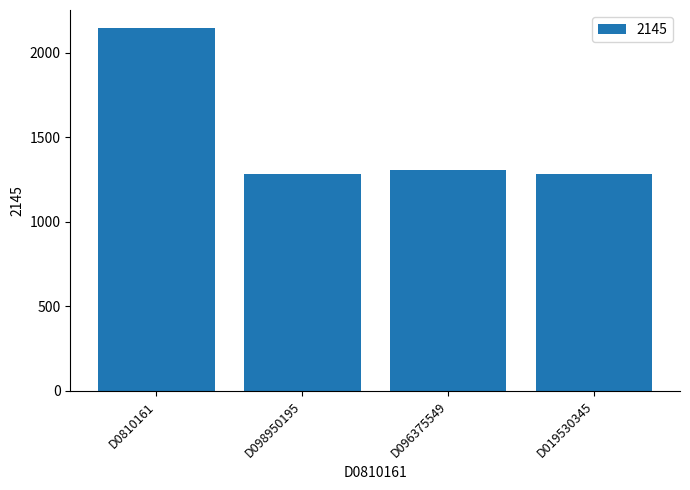

What is the sum of the values at D098950195 and D019530345?

2564